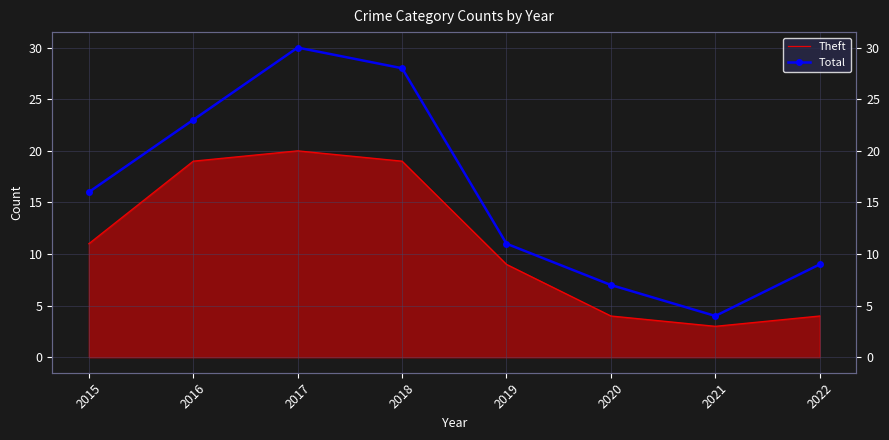

Rank the series by their maximum value, from lowest to highest.

Theft, Total